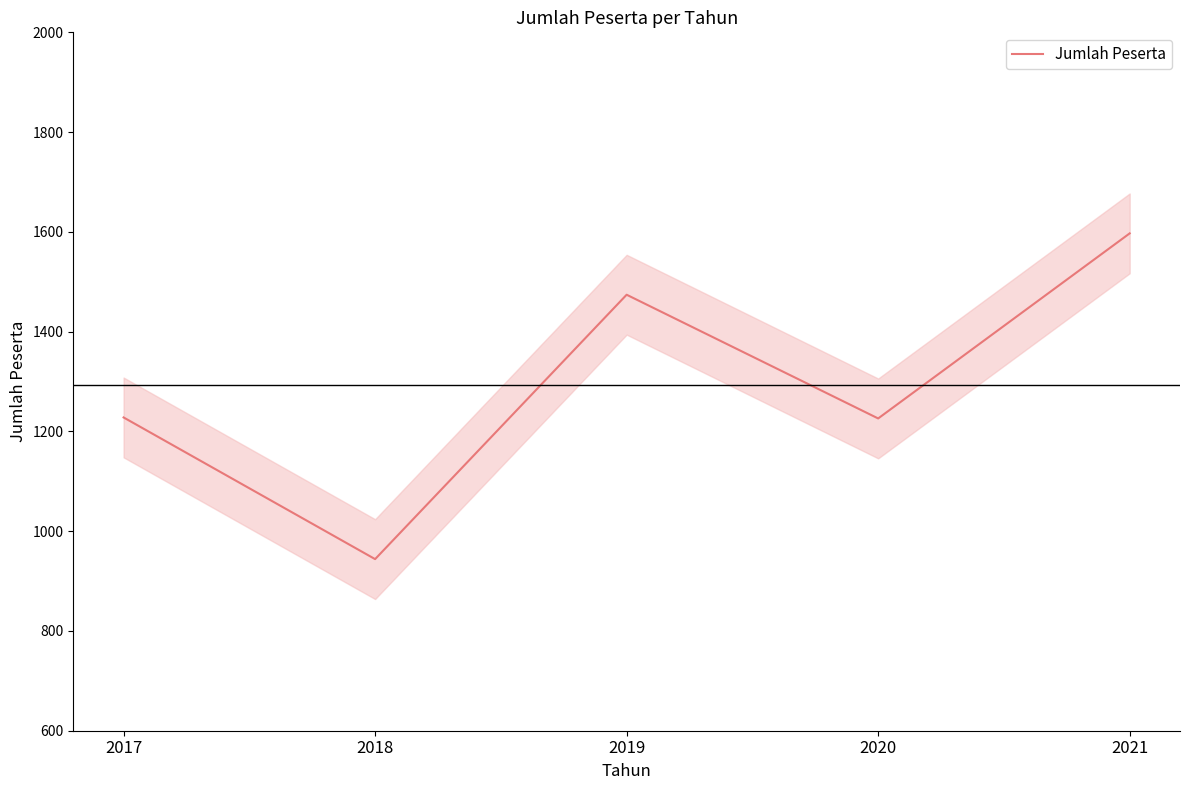

True or false: the data has more than 0 interior local peaks.

True